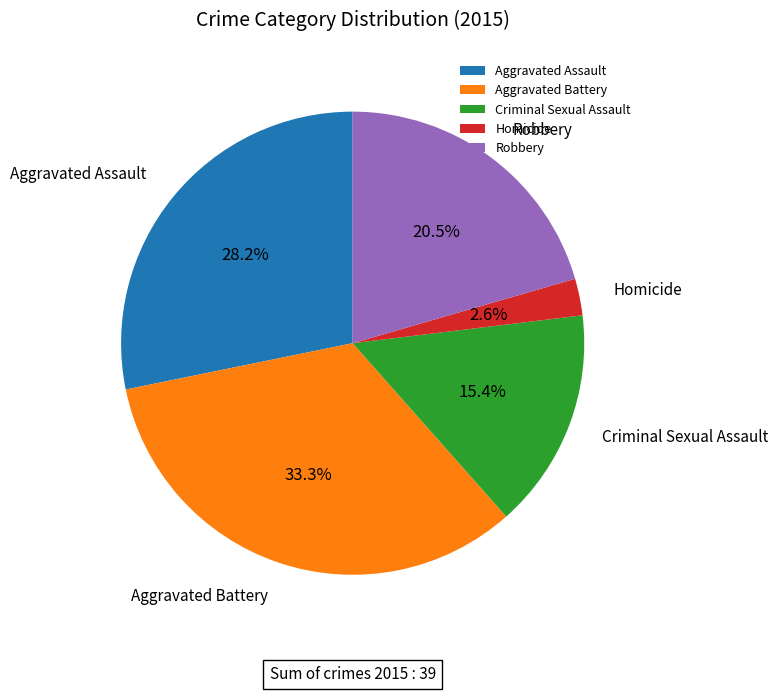

To the nearest percent, what is the difference between the largest and smallest slice percentages?

31%